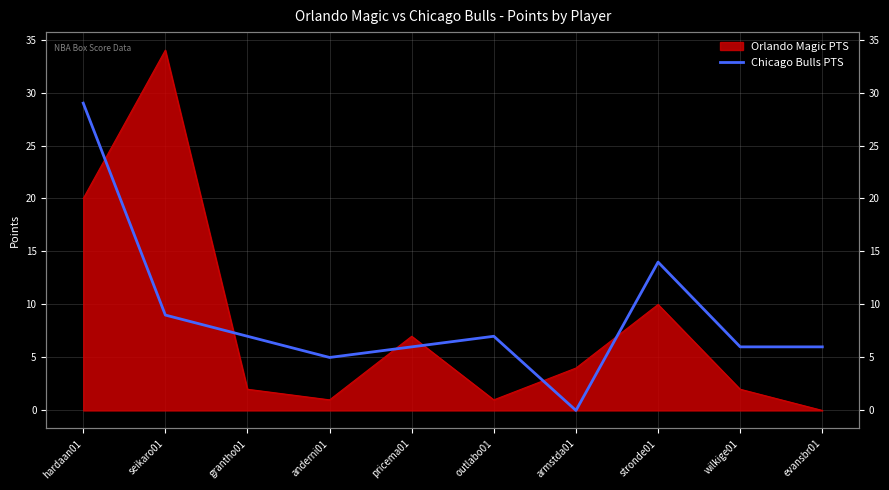

At which label does the data first exceed 7?

hardaan01